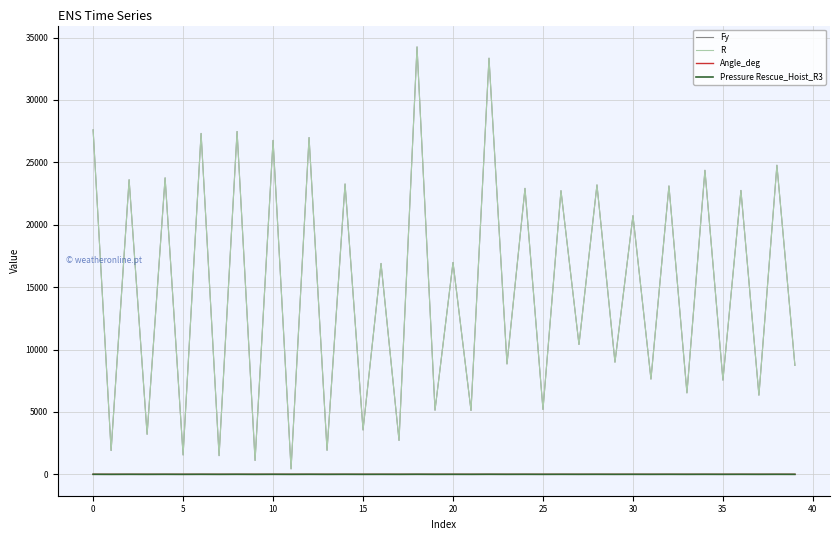

What are all the series names shown in the legend?

Fy, R, Angle_deg, Pressure Rescue_Hoist_R3